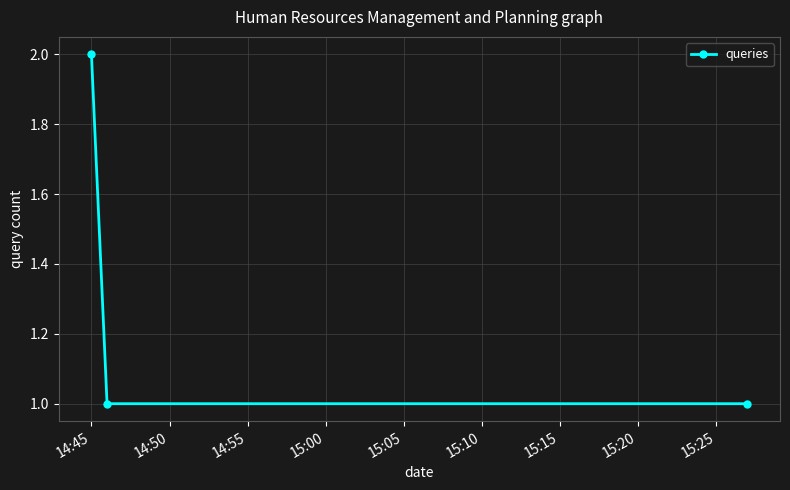

What is the sum of all values?

4